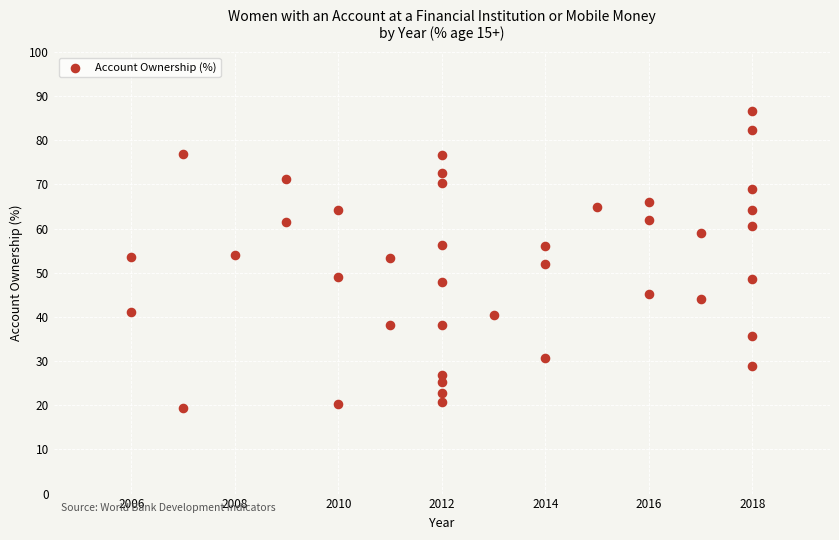

What is the range of X values (max minus min)?

12.0